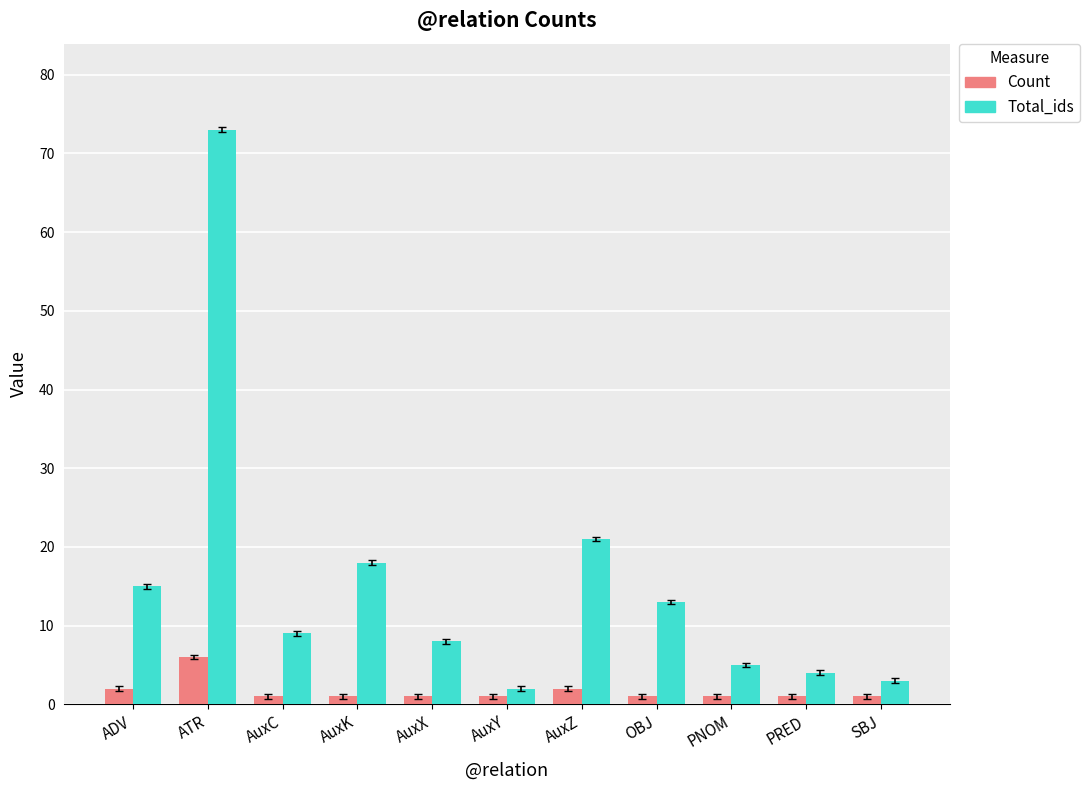

Reading left to right, extract all data points from this chart.

Count: ADV=2	ATR=6	AuxC=1	AuxK=1	AuxX=1	AuxY=1	AuxZ=2	OBJ=1	PNOM=1	PRED=1	SBJ=1
Total_ids: ADV=15	ATR=73	AuxC=9	AuxK=18	AuxX=8	AuxY=2	AuxZ=21	OBJ=13	PNOM=5	PRED=4	SBJ=3